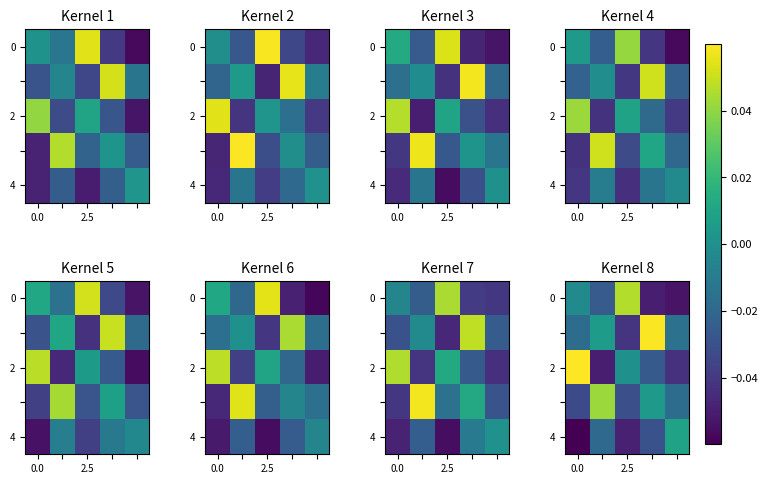

The value of row_2 at 2 is 0.0. True or false?

True